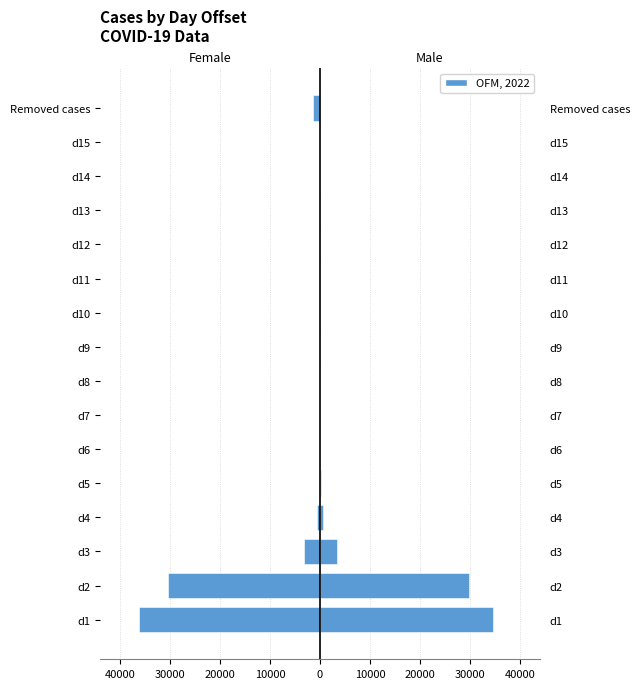

What is the highest value of the Male series?

34685